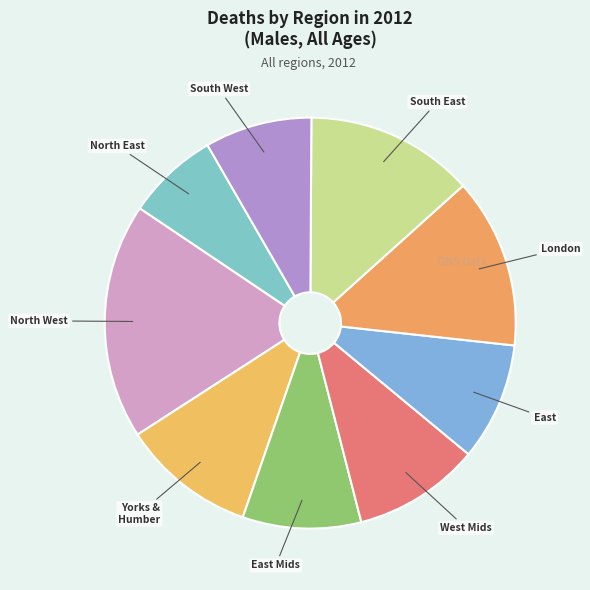

Count the number of slices in the pie.

9